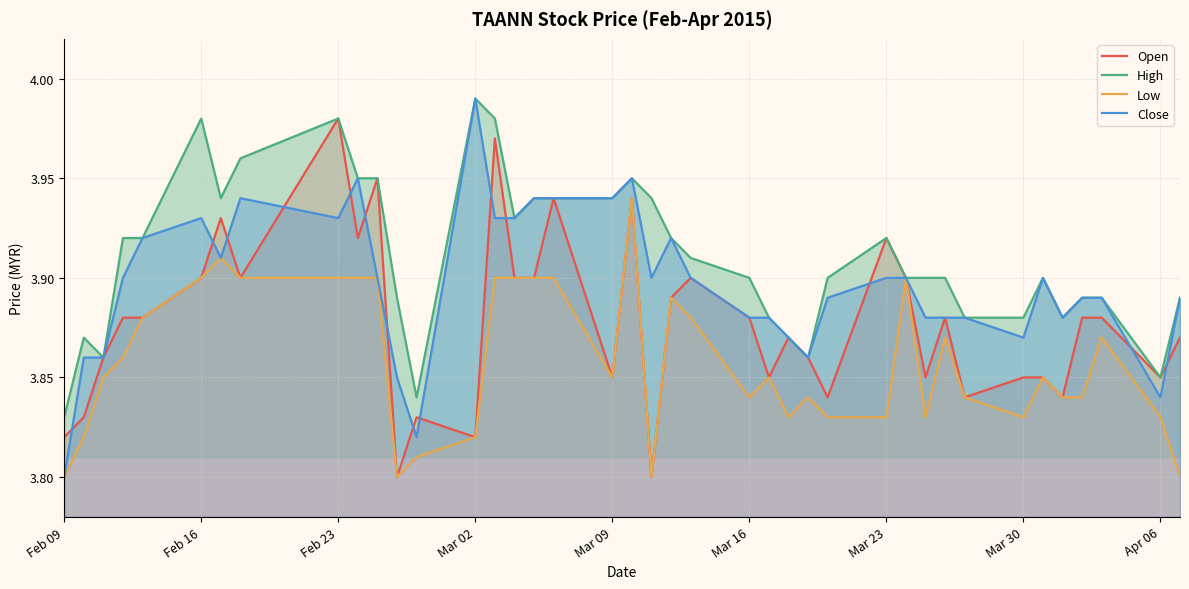

Does the chart have visible grid lines?

Yes